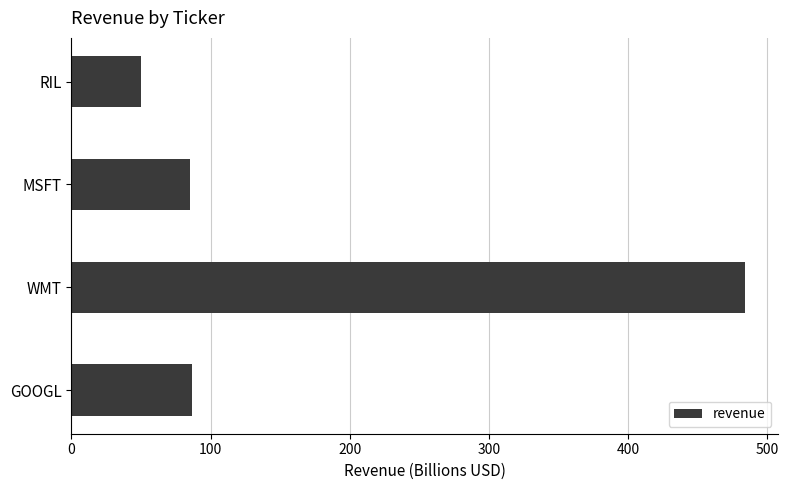

Count the number of categories in the chart.

4